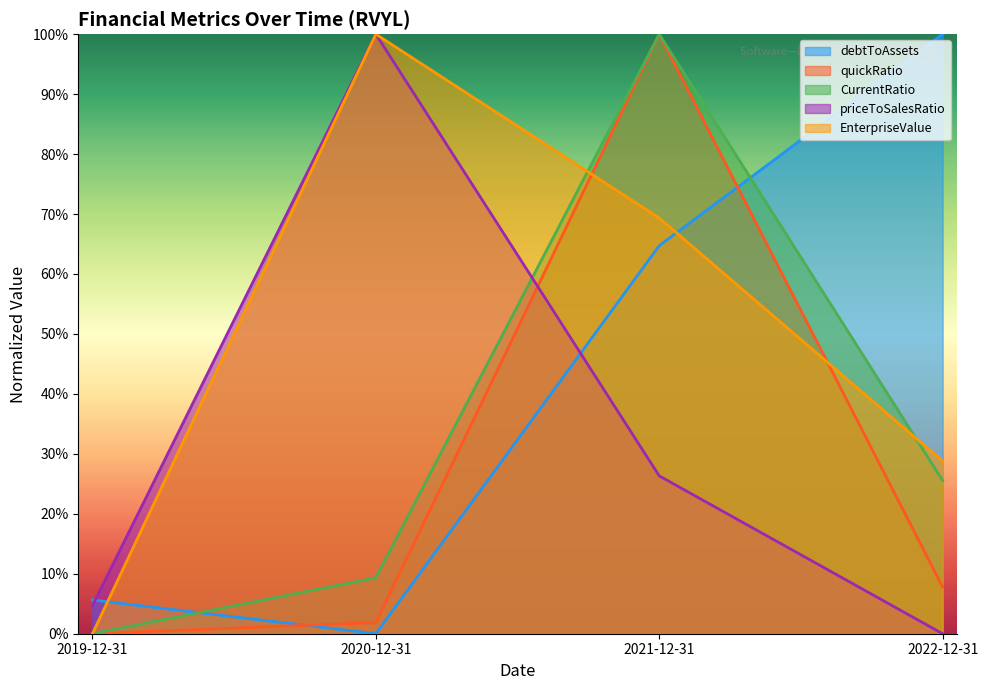

Which category has the lowest value in the EnterpriseValue series?

2019-12-31